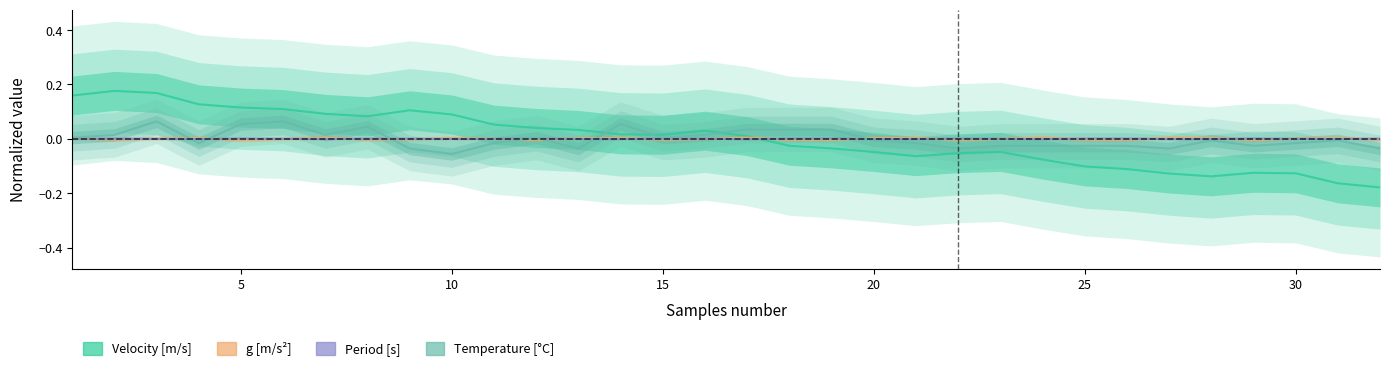

What is the difference between the highest and lowest values at 10?

0.2